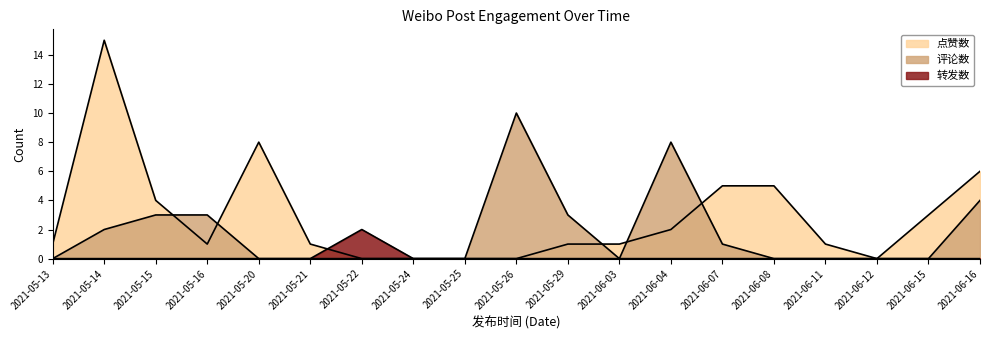

What is the label of the 8th point from the left?

2021-05-24